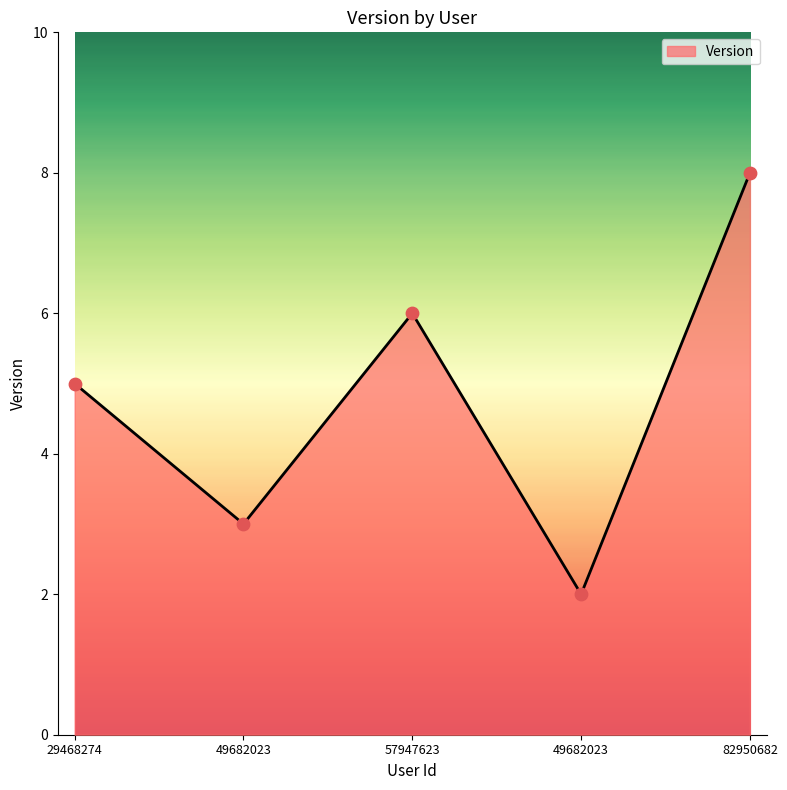

Between 49682023 and 82950682, which is larger?

82950682